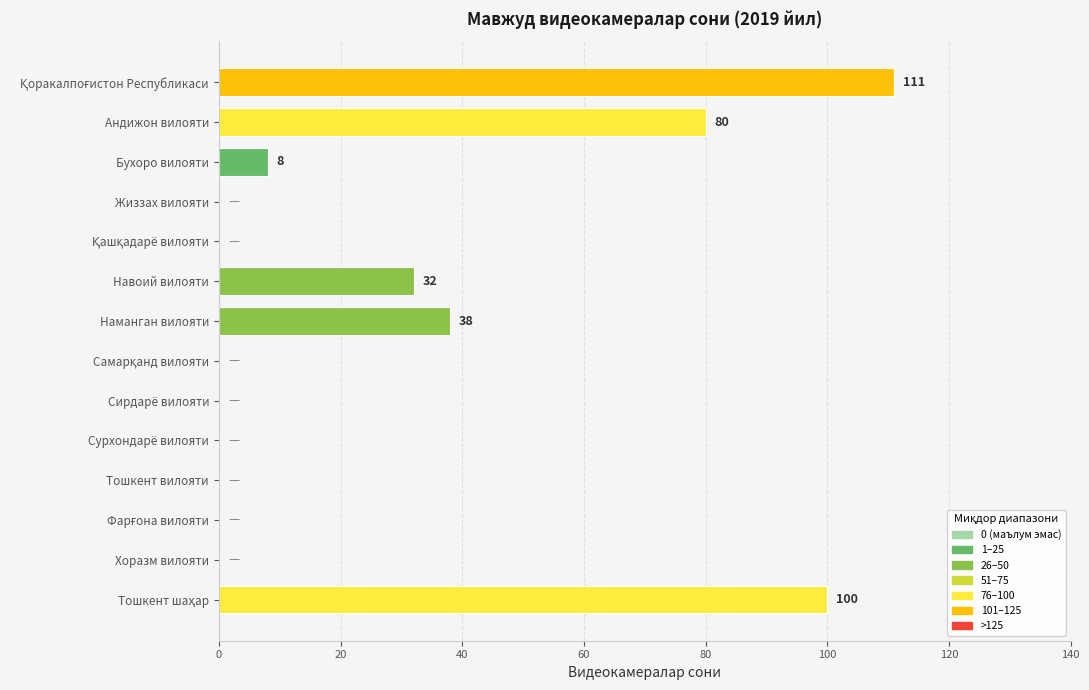

The value at Сирдарё вилояти is -54. True or false?

False